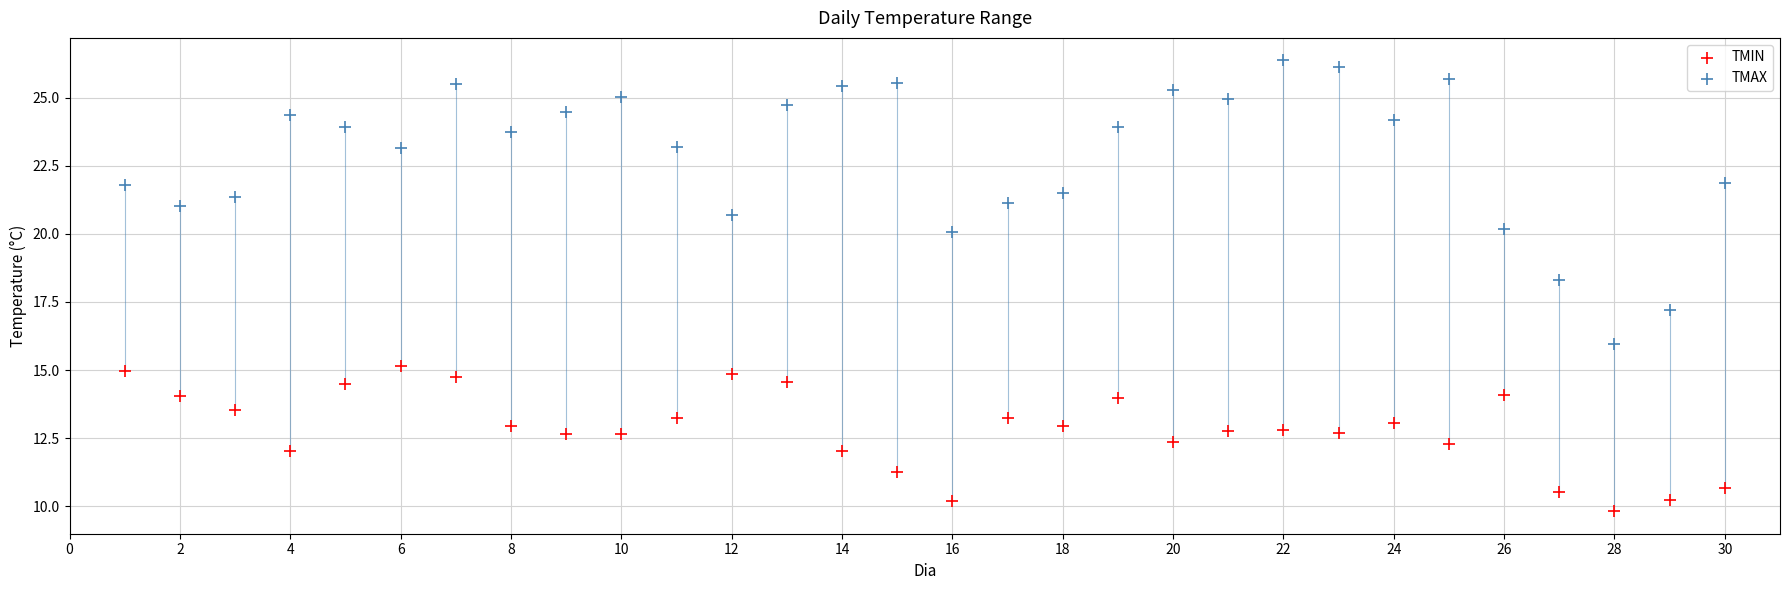

Across all data points, what is the range of X values (max minus min)?

29.0